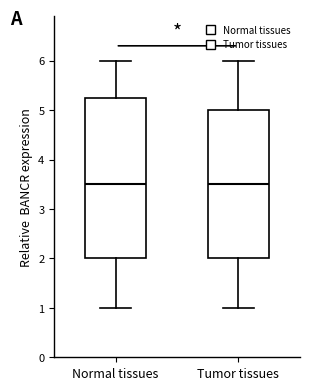

Which box is the tallest, from its lower edge to its upper edge?

Normal tissues